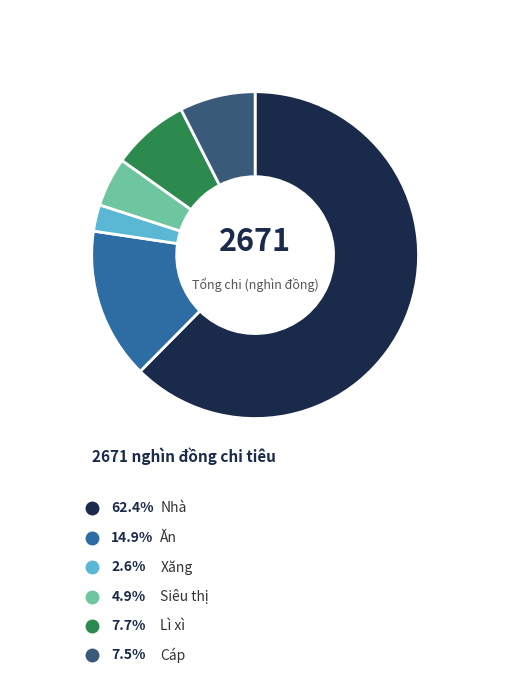

How many segments does this pie chart have?

6